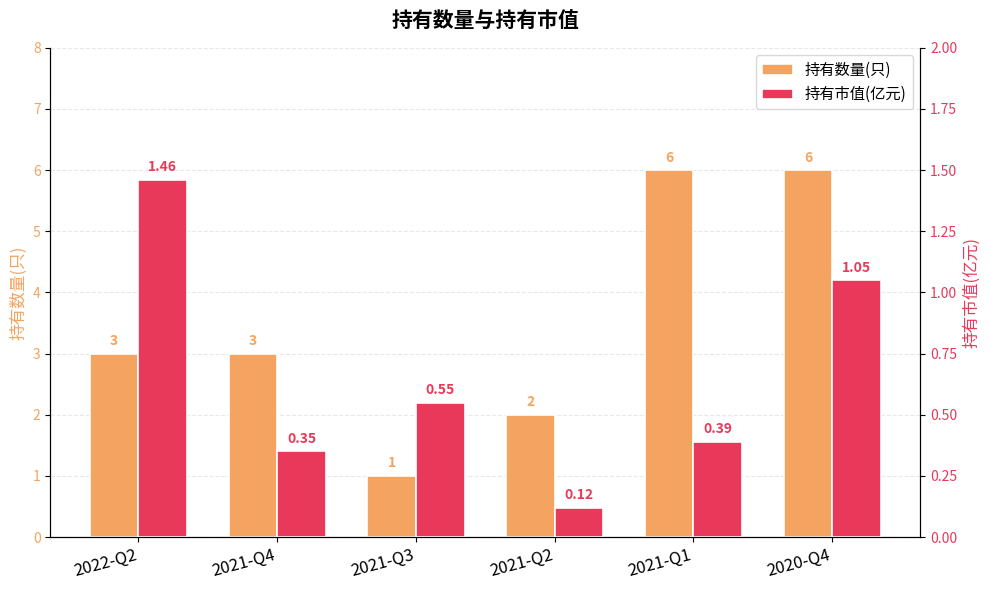

What is the smallest value displayed?

0.1